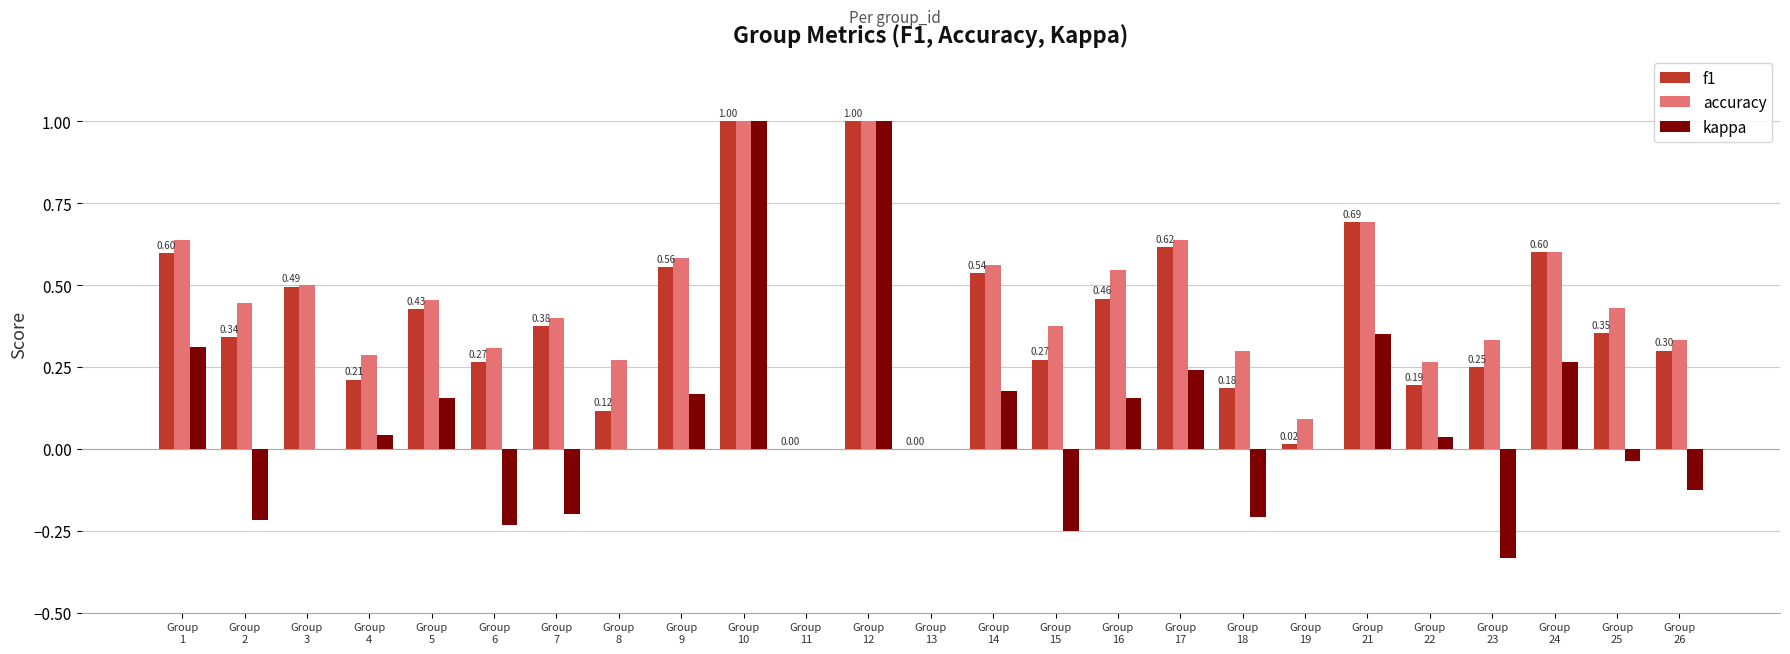

What are all the series names shown in the legend?

f1, accuracy, kappa